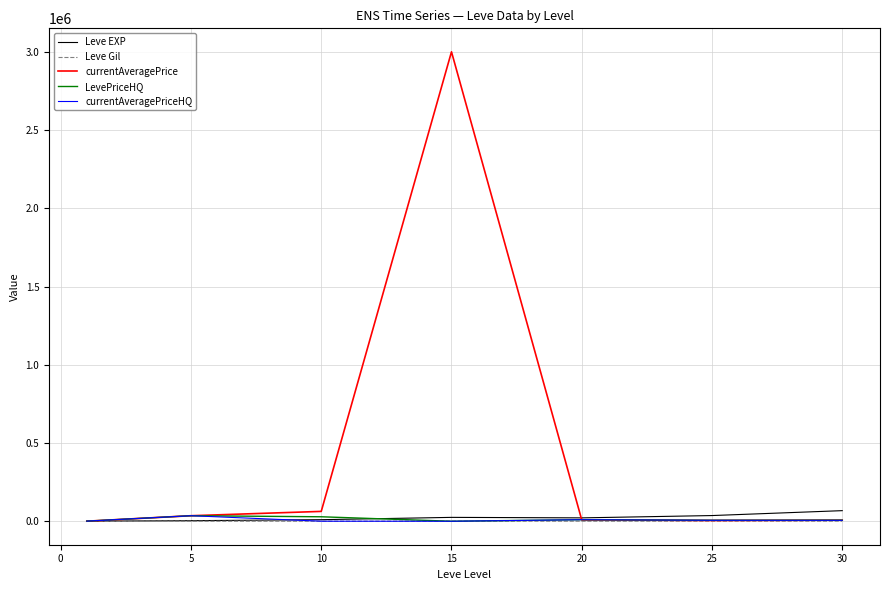

What is the maximum value shown in the chart?

3000000.0